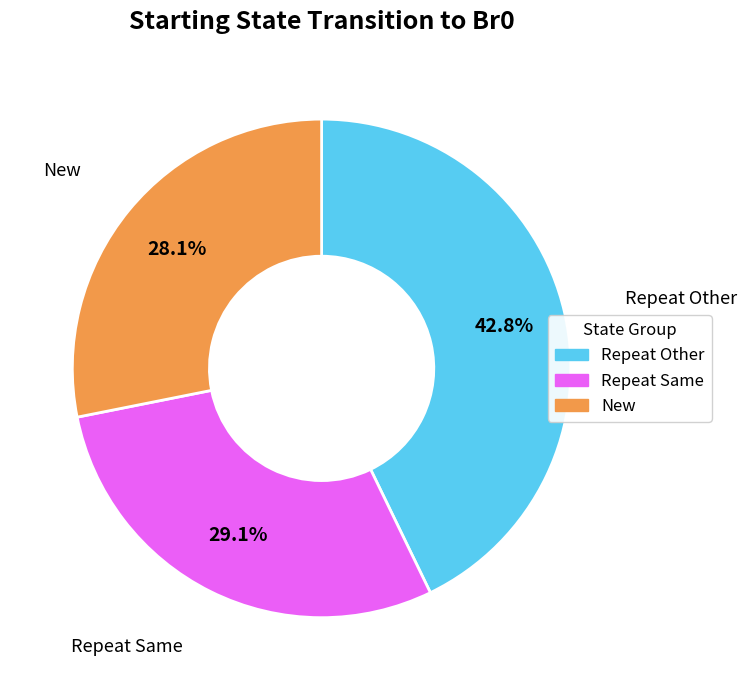

Does any single category account for the majority?

No